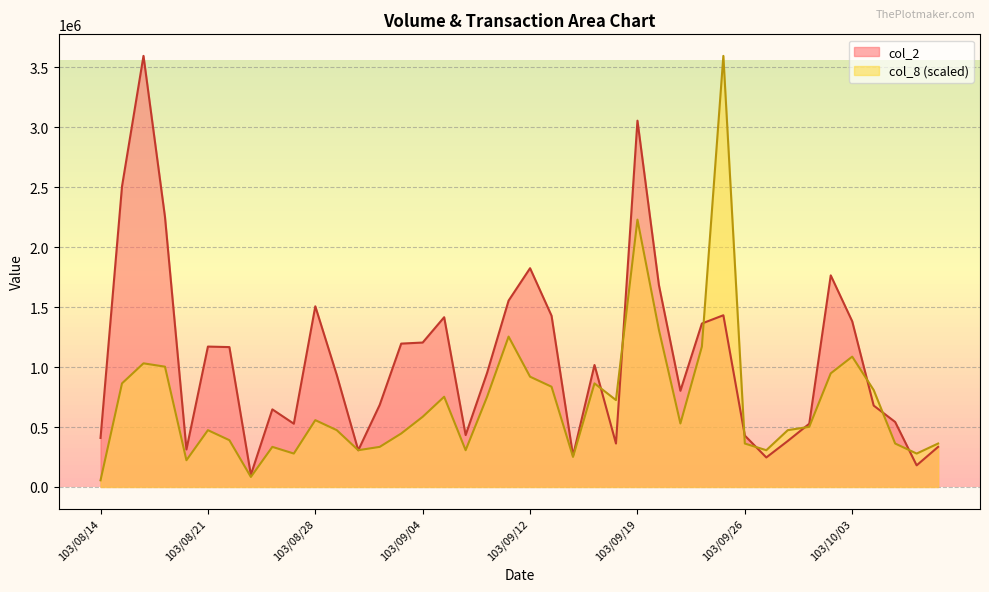

How many lines are shown in the chart?

2